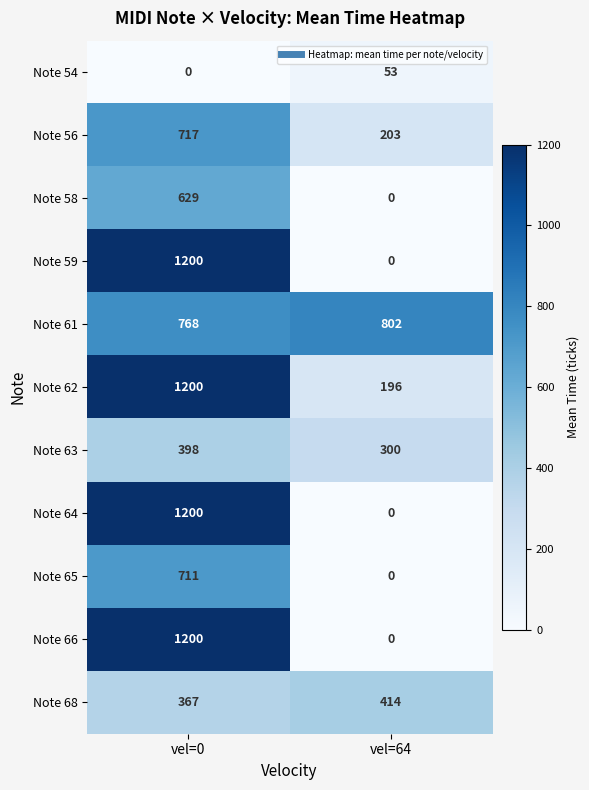

How many distinct data groups are displayed?

11